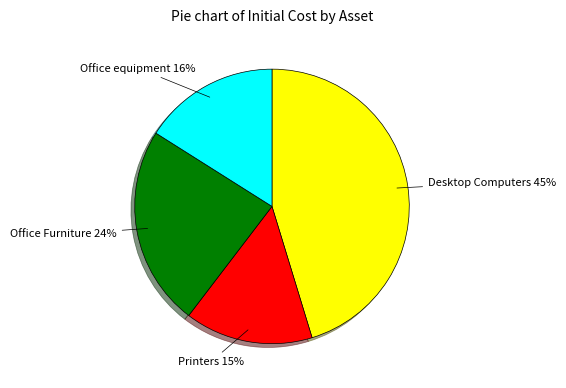

To the nearest percent, what is the difference between the largest and smallest slice percentages?

30%